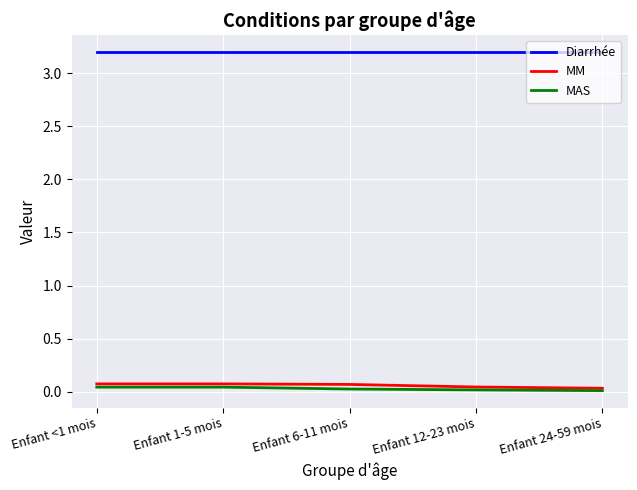

Is the value of MM at Enfant 1-5 mois greater than the value of Diarrhée at Enfant 6-11 mois?

No